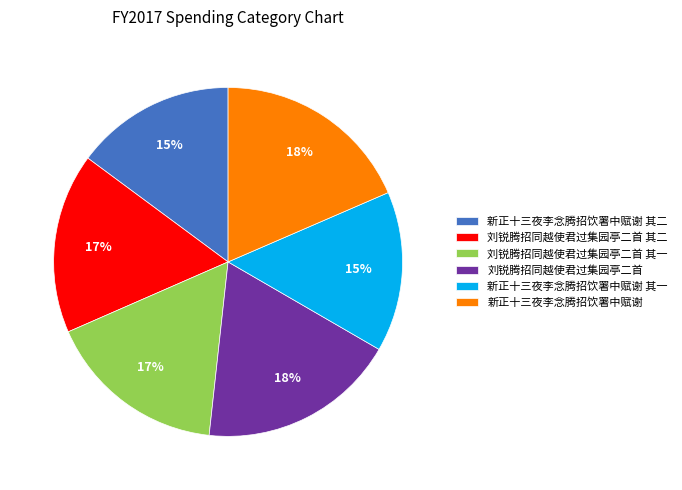

Do 新正十三夜李念腾招饮署中赋谢 and 刘锐腾招同越使君过集园亭二首 其一 together represent more than half of the pie?

No